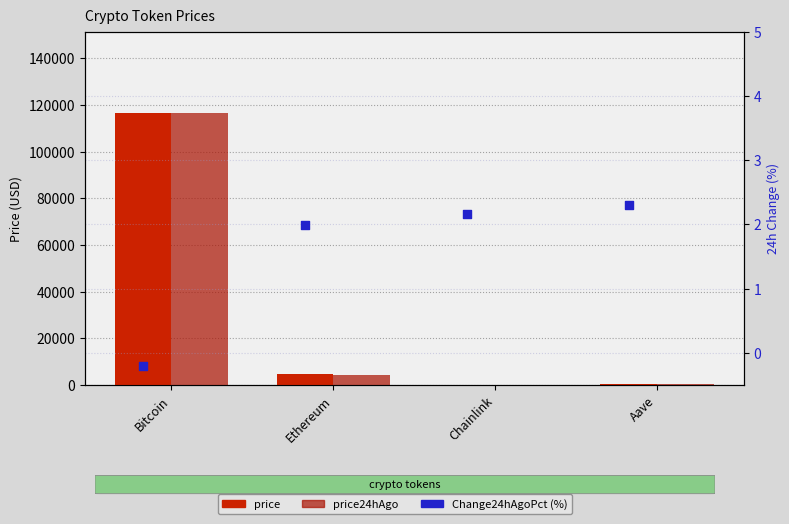

Which series has the largest total across all categories?

price24hAgo